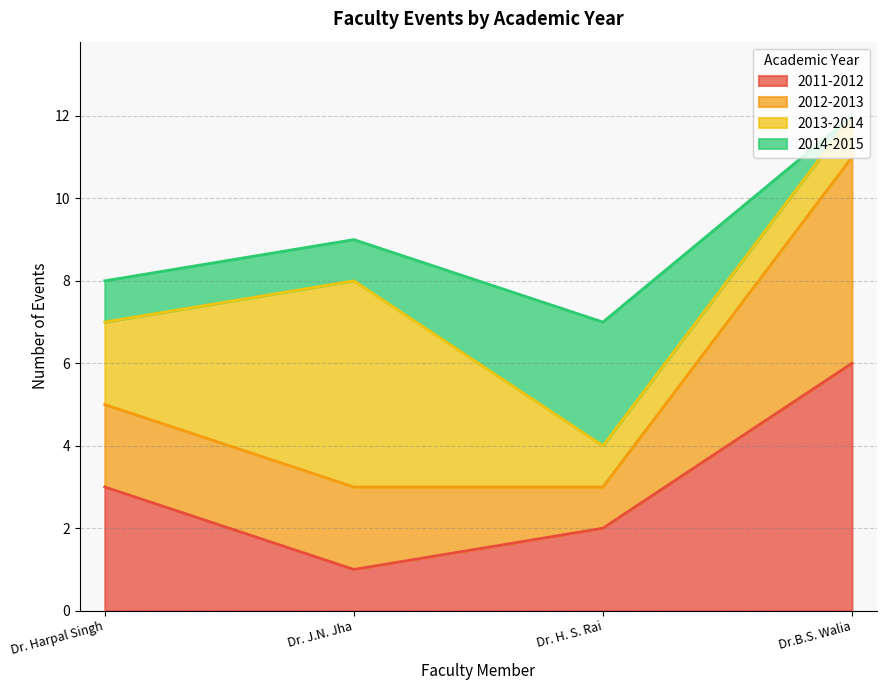

How many times do 2012-2013 and 2013-2014 cross each other?

1